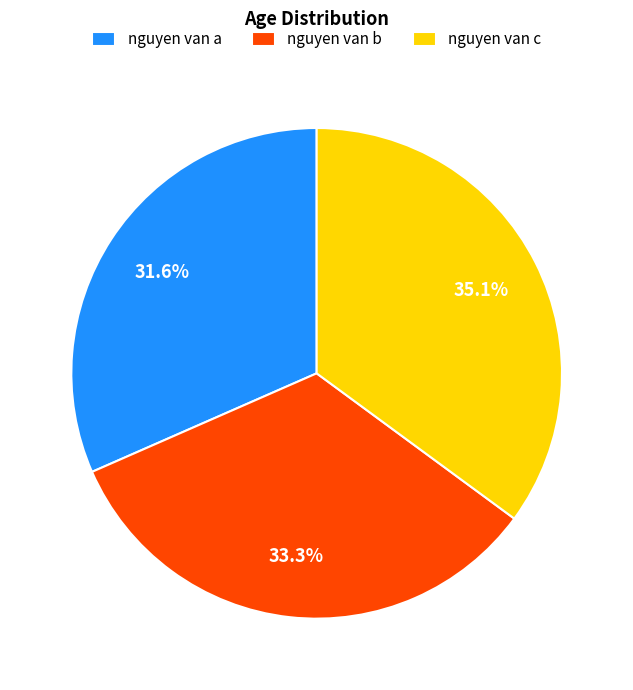

What percentage is the nguyen van c slice, to the nearest percent?

35%